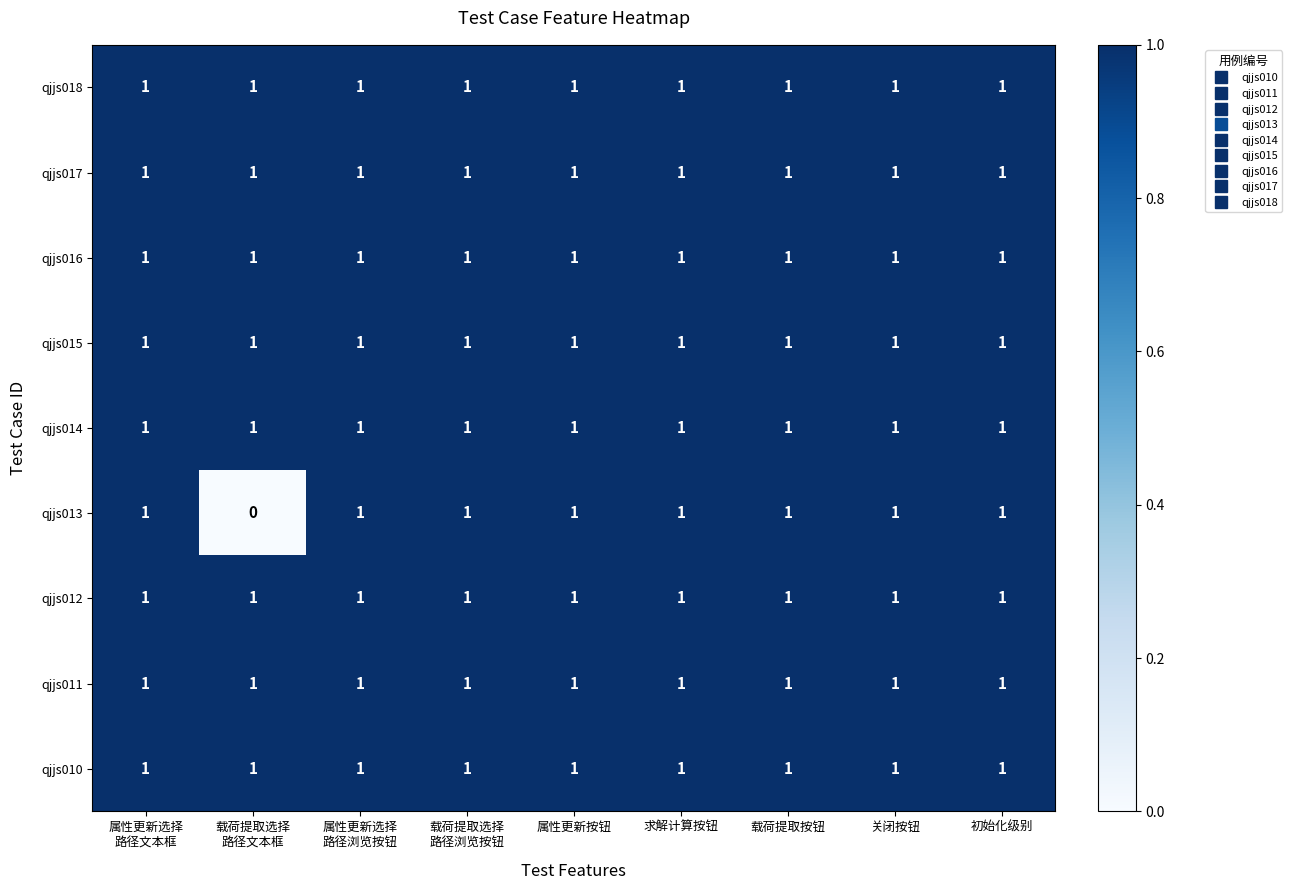

How many data points does each series have?

9